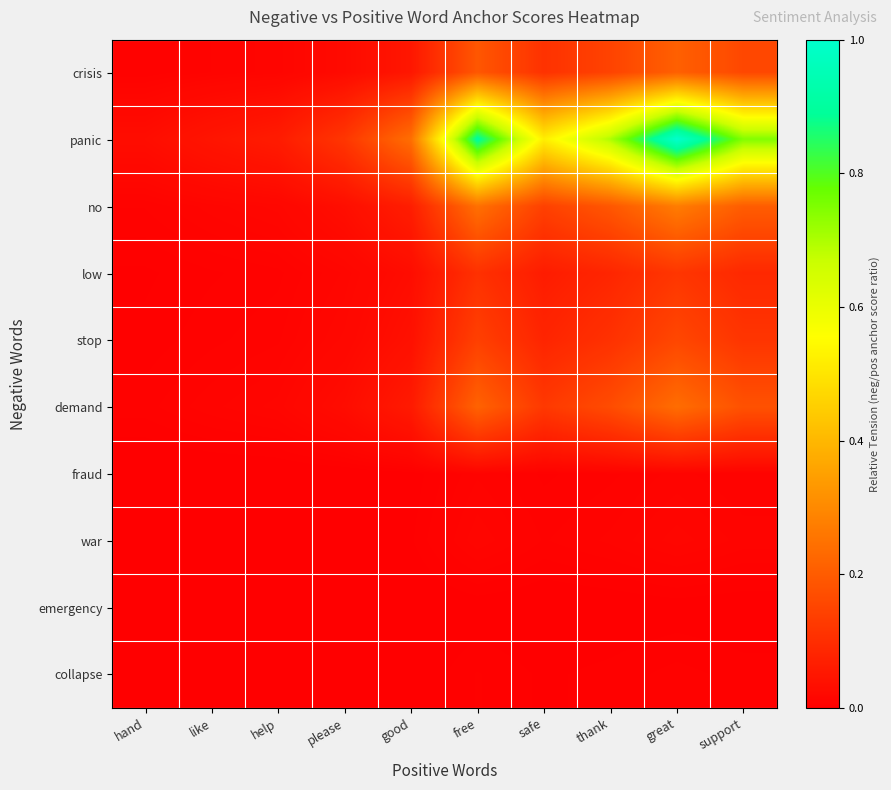

Which series has the largest range (max minus min)?

panic